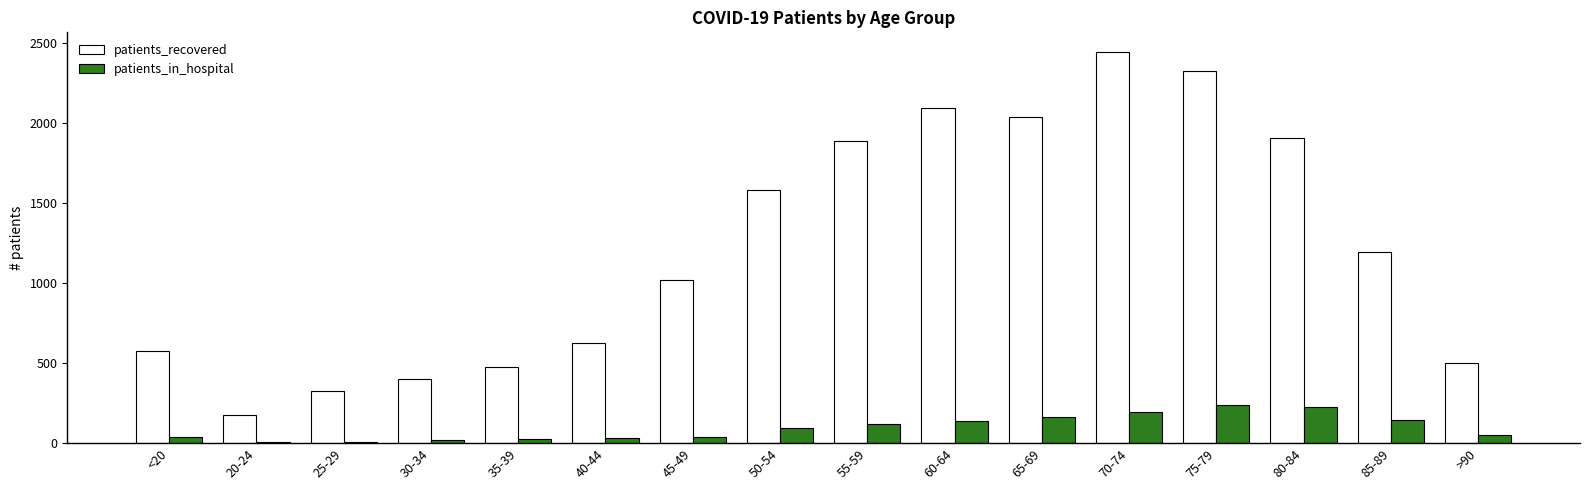

How many groups of bars are there?

16